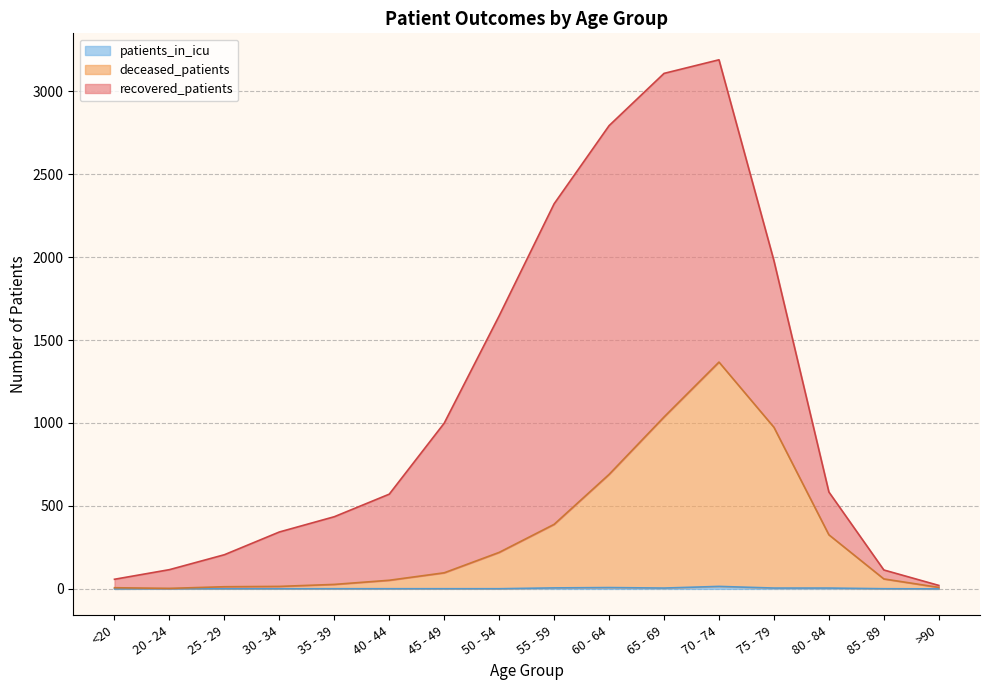

What is the minimum value for deceased_patients?

3